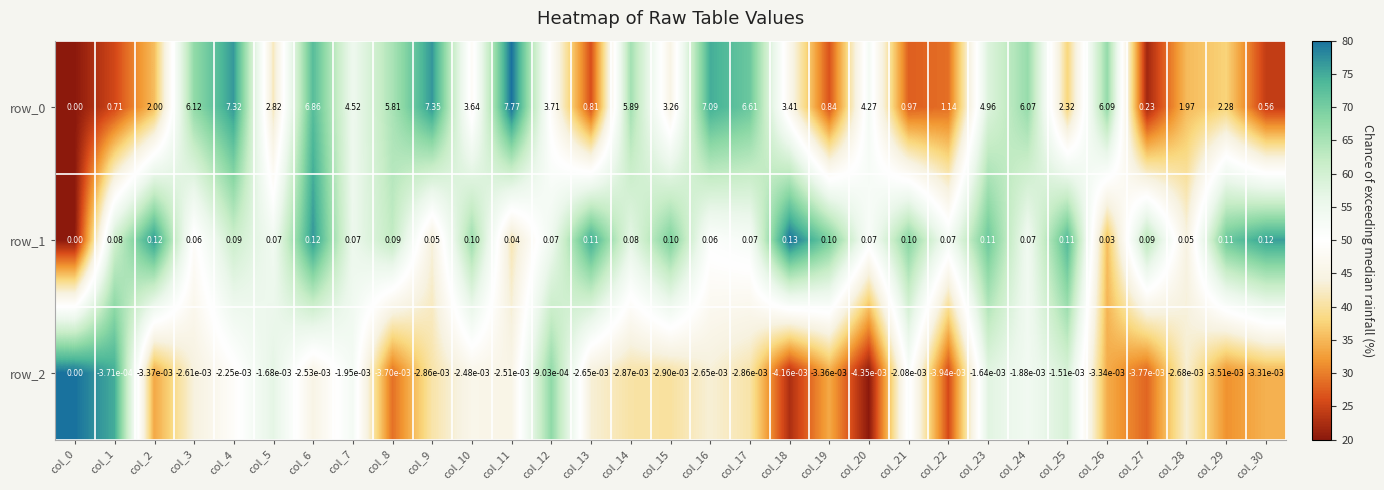

Is the value of row_1 at col_6 greater than the value of row_2 at col_1?

Yes